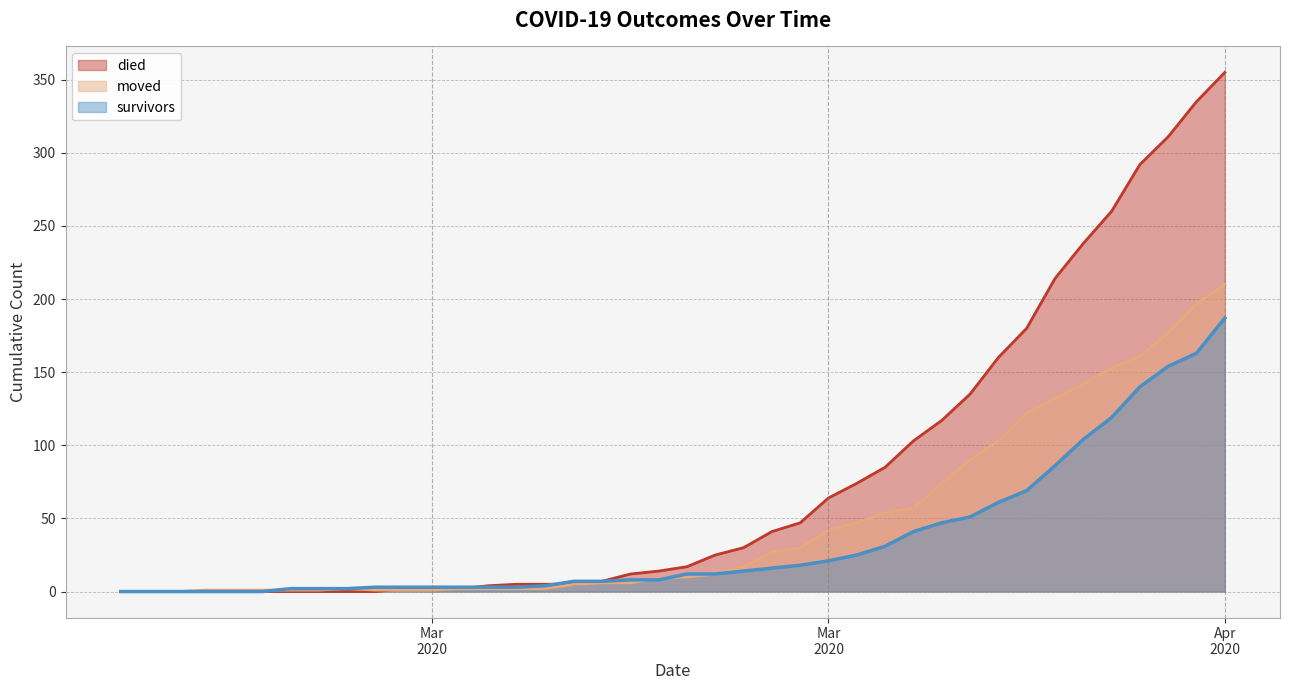

What position from the left is 2020-03-18?

21